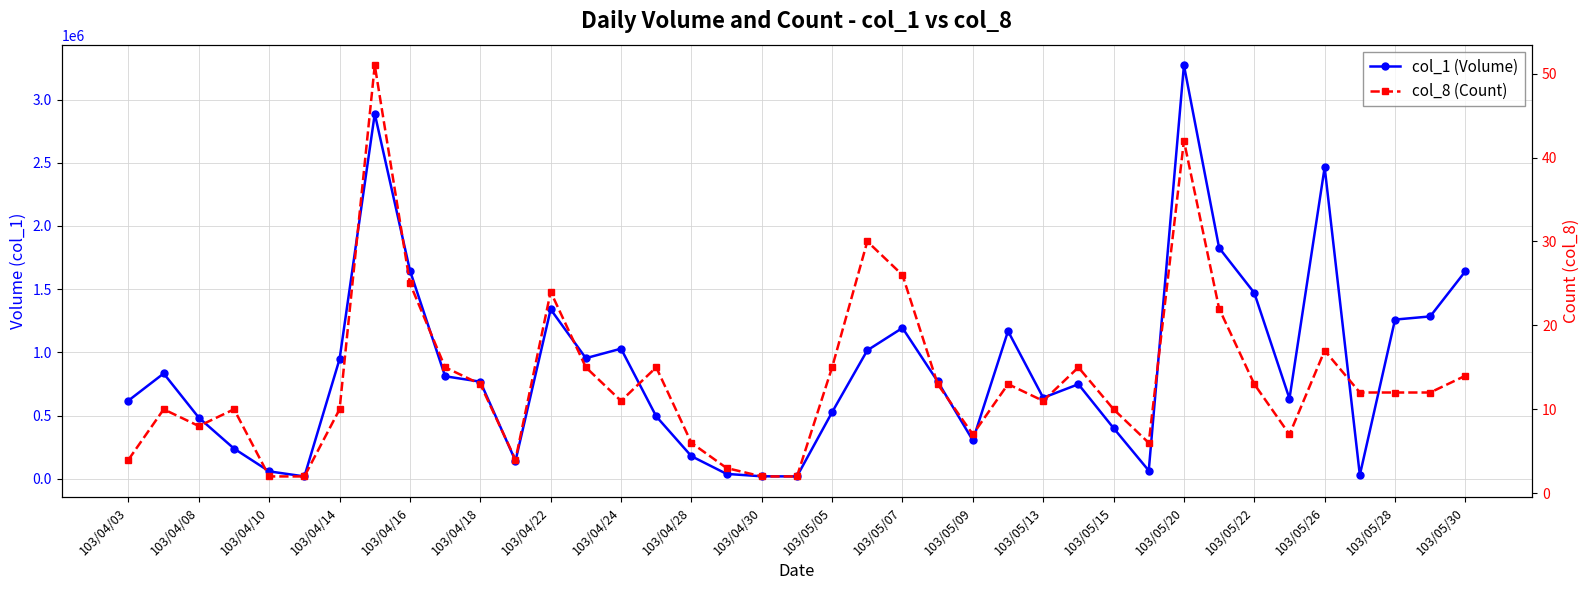

Rank the series at 103/04/24 from highest to lowest value.

col_1 (Volume), col_8 (Count)